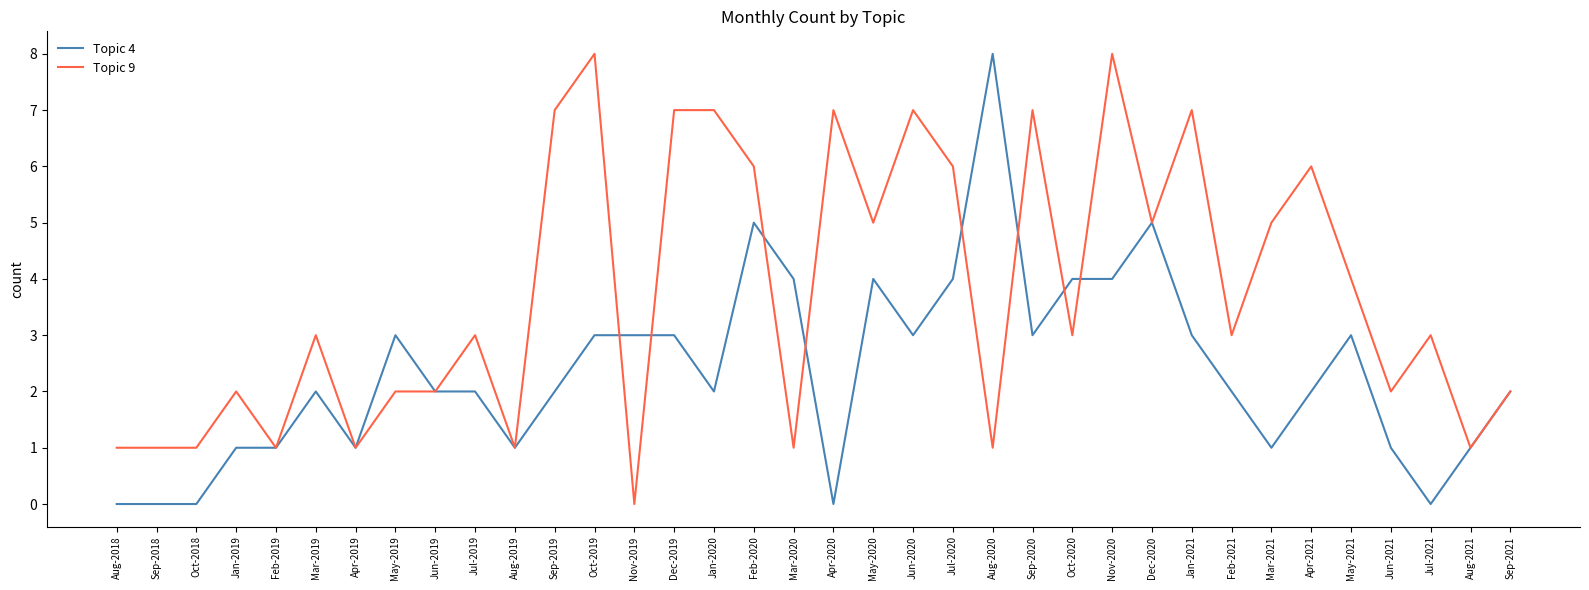

Reading right to left, transcribe all the data shown in this chart.

Topic 4: 2	1	0	1	3	2	1	2	3	5	4	4	3	8	4	3	4	0	4	5	2	3	3	3	2	1	2	2	3	1	2	1	1	0	0	0
Topic 9: 2	1	3	2	4	6	5	3	7	5	8	3	7	1	6	7	5	7	1	6	7	7	0	8	7	1	3	2	2	1	3	1	2	1	1	1